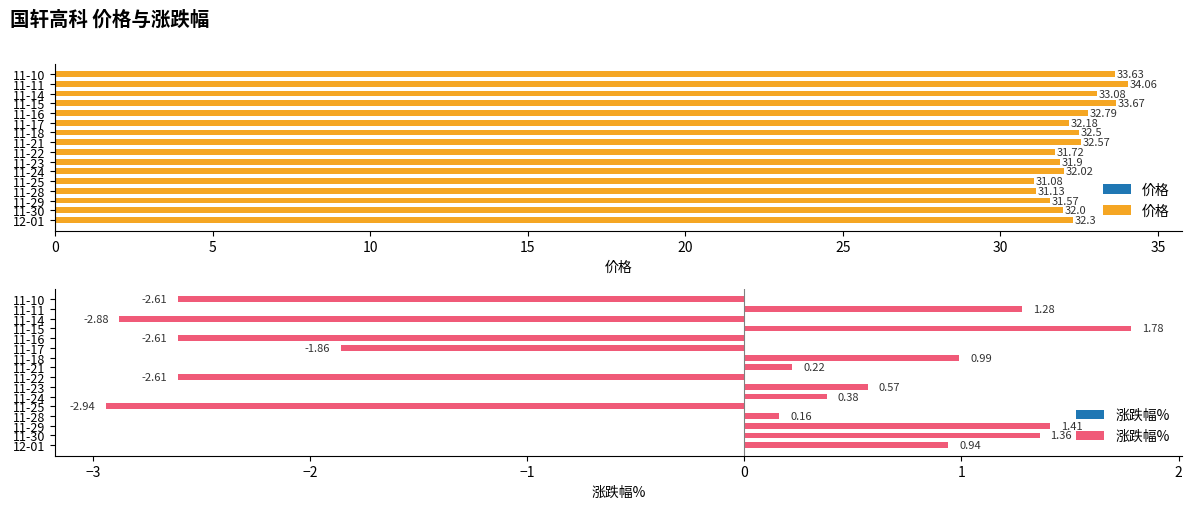

What is the difference between the second highest and second lowest values in the 涨跌幅% series?

4.3